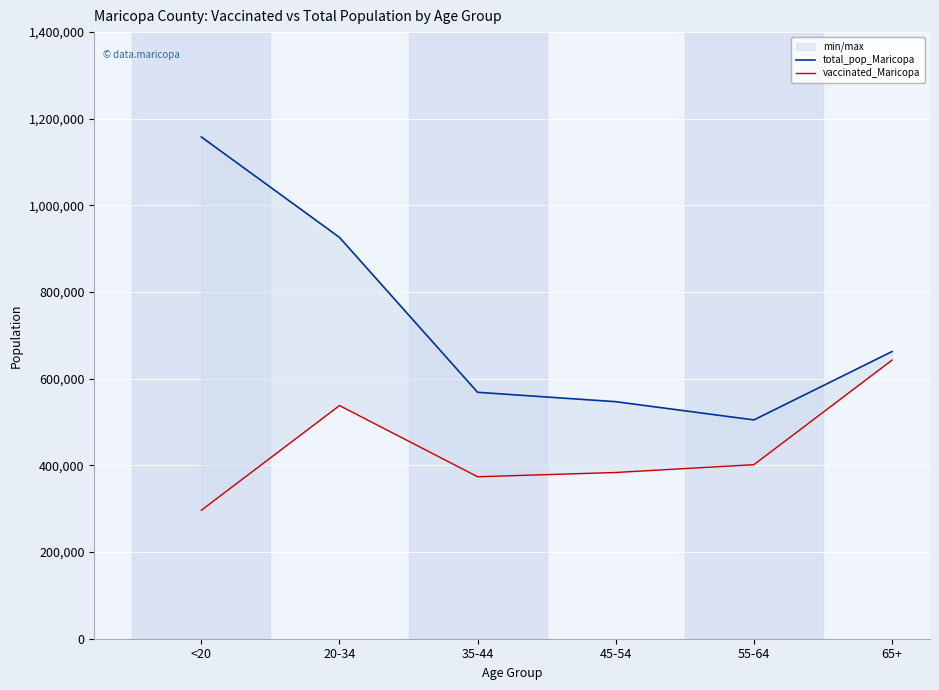

What is the label of the 6th point from the right?

<20